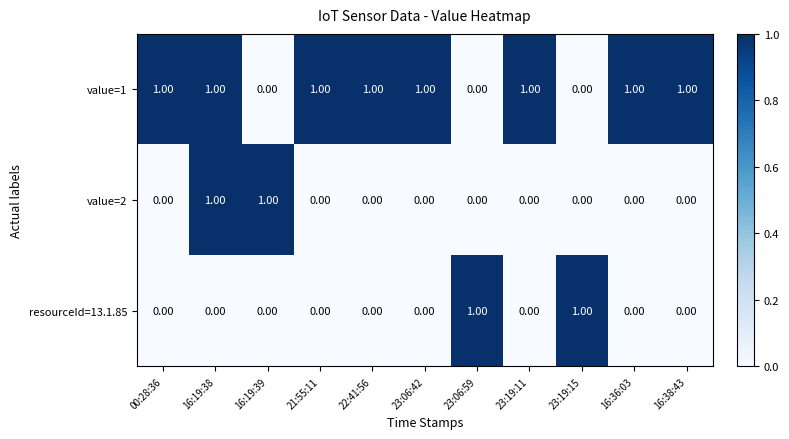

What is the sum of all value=1 values?

8